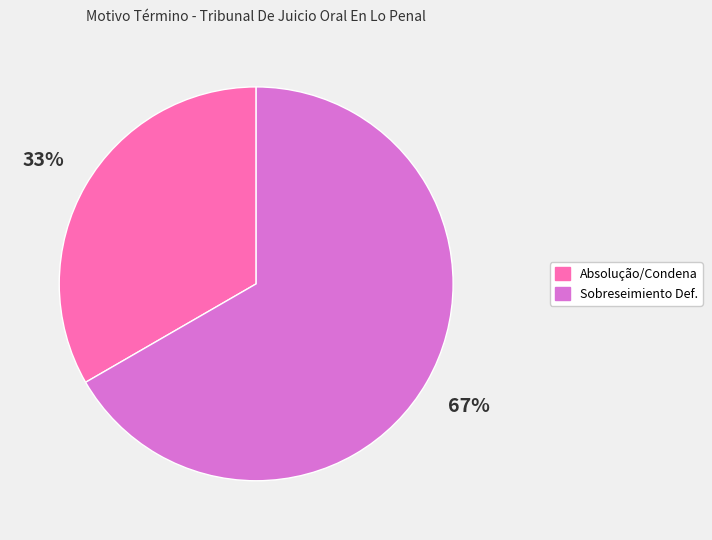

To the nearest percent, what is the average slice percentage?

50%